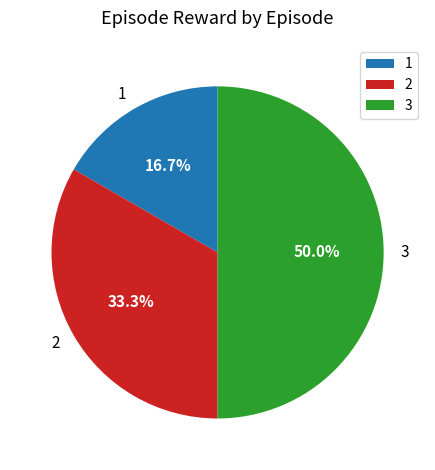

How many segments does this pie chart have?

3